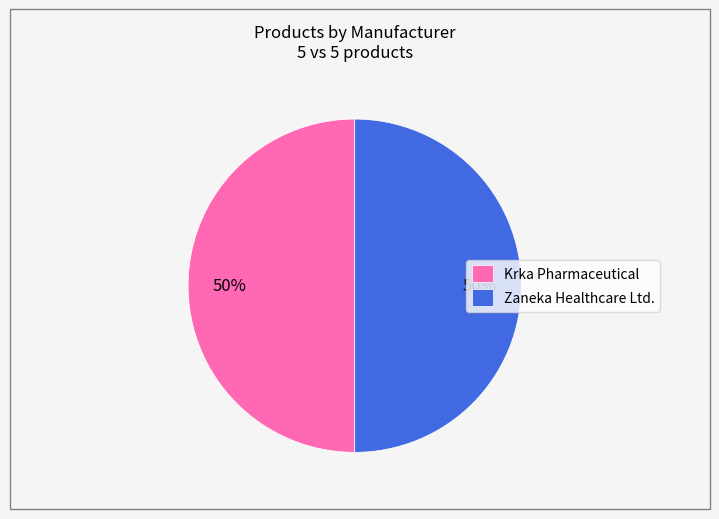

What is the ratio of the value at Zaneka Healthcare Ltd. to the value at Krka Pharmaceutical?

1.0